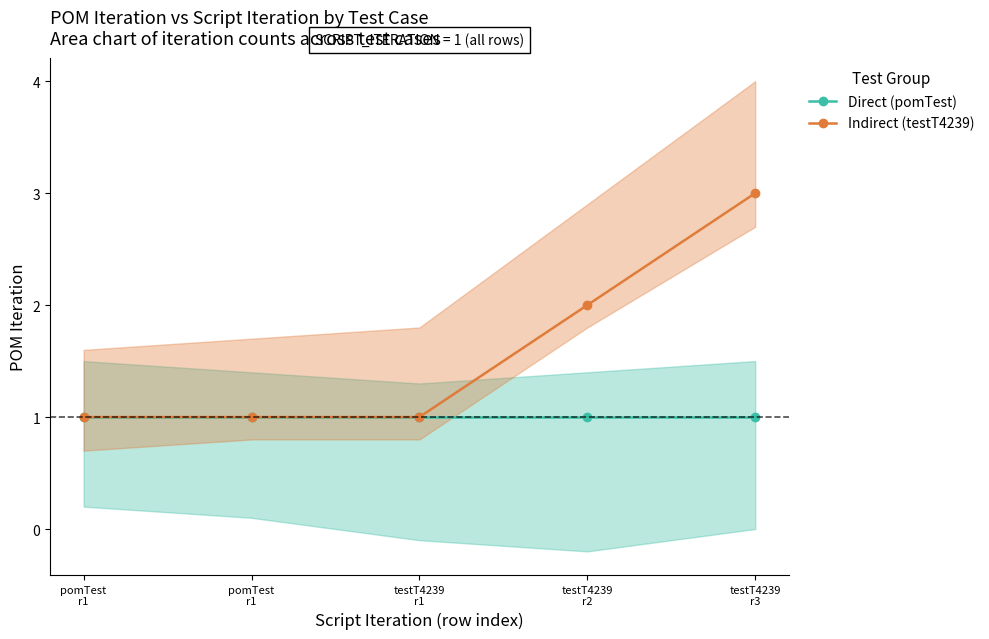

True or false: Indirect (testT4239) and Direct (pomTest) intersect in this chart.

False